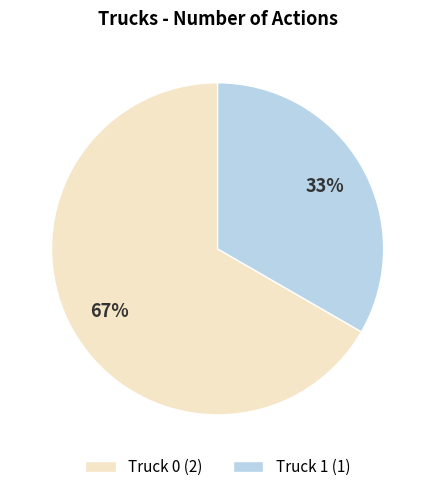

The Truck 1 slice represents 33% of the pie. True or false?

True